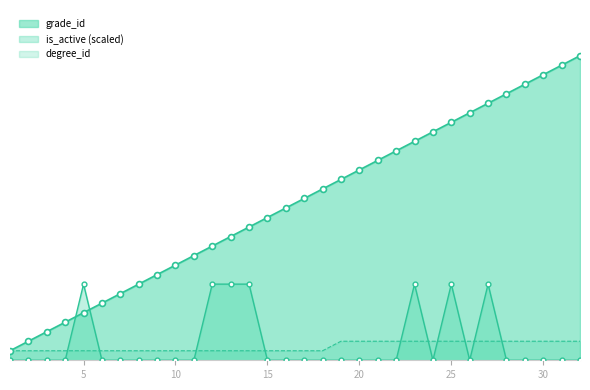

What are all the series names shown in the legend?

grade_id, is_active, degree_id